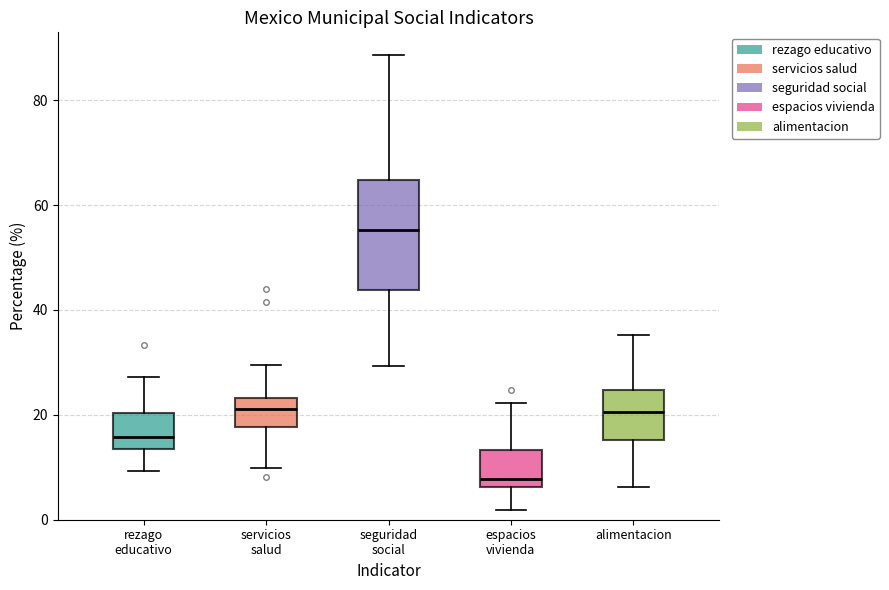

Which box is the tallest, from its lower edge to its upper edge?

seguridad social